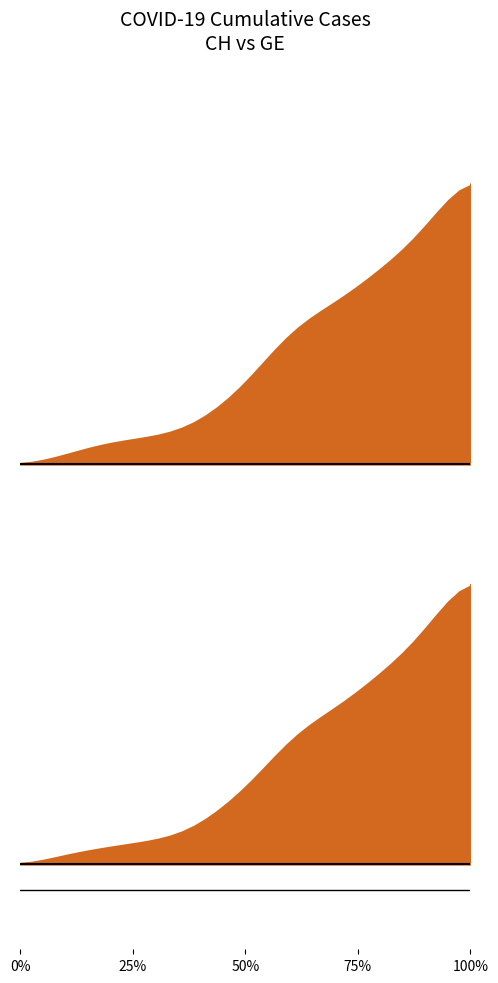

Which series has the largest range (max minus min)?

CH